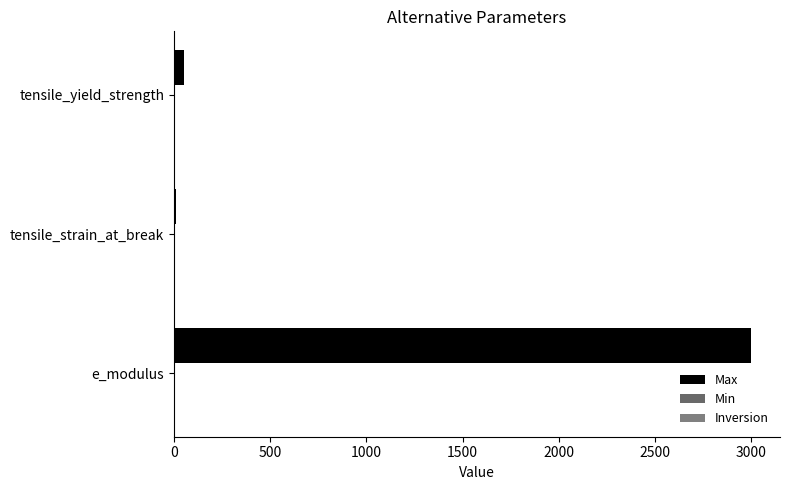

How many categories are shown in the chart?

3